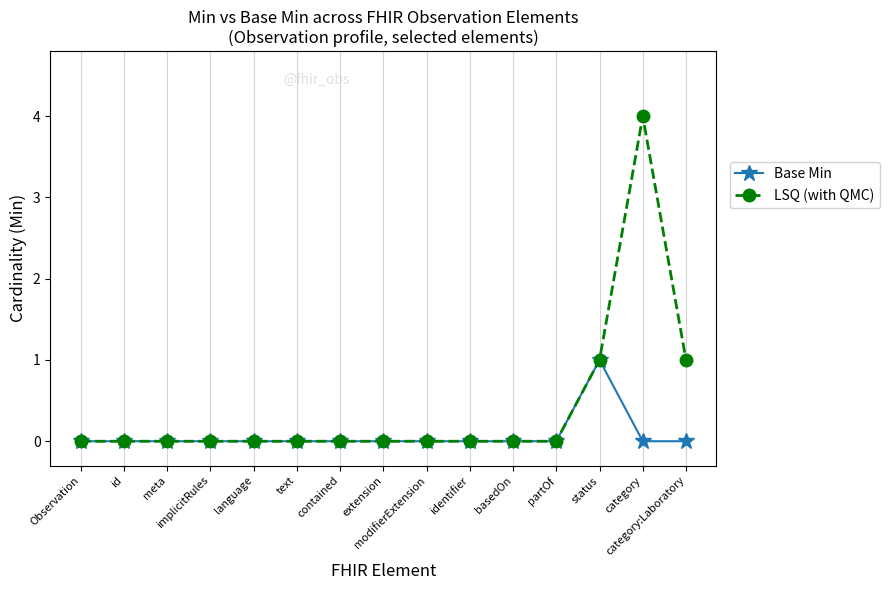

At which label does Base Min reach its peak?

status